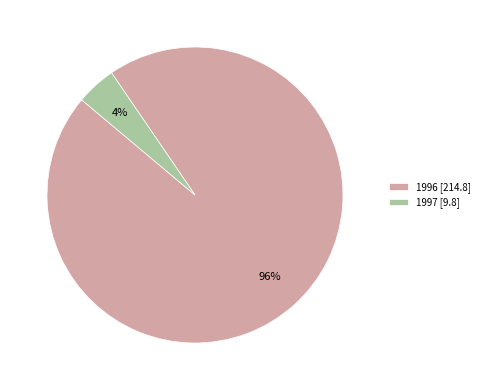

Do 1997 [9.8] and 1996 [214.8] together represent more than half of the pie?

Yes